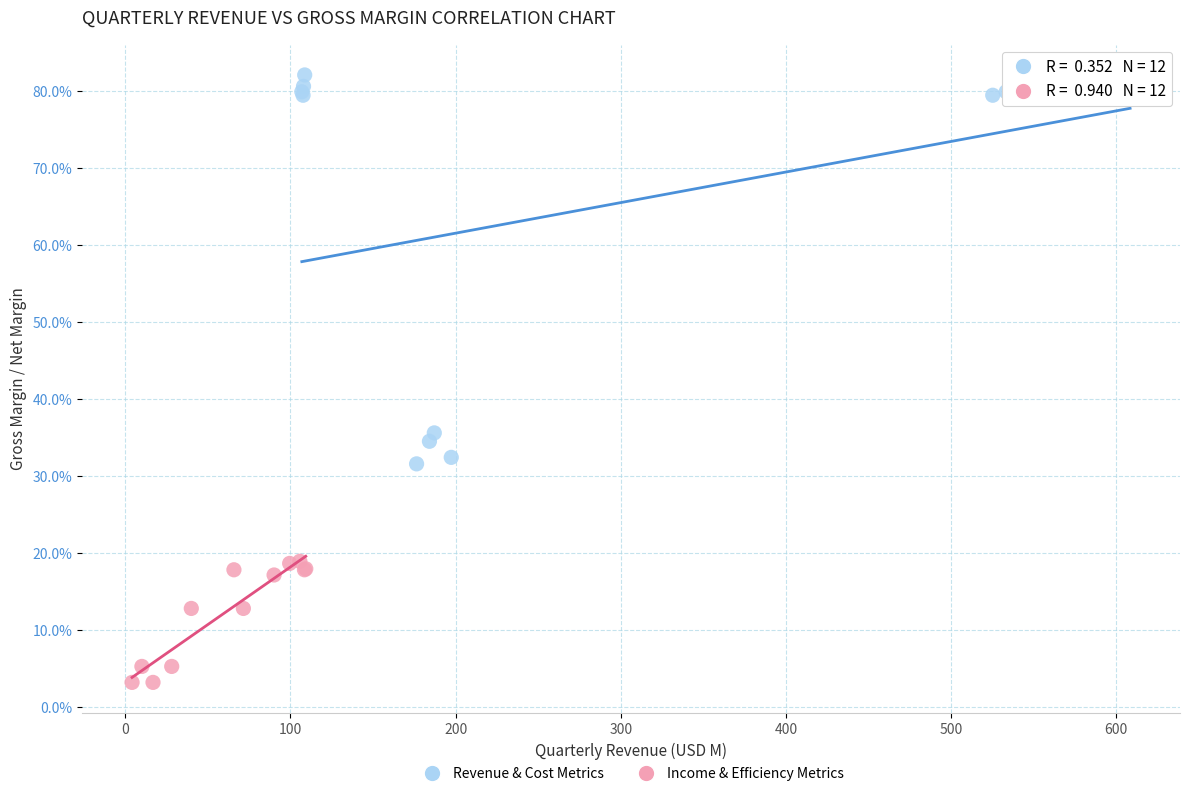

Which series contains the lowest Y value?

Income & Efficiency Metrics